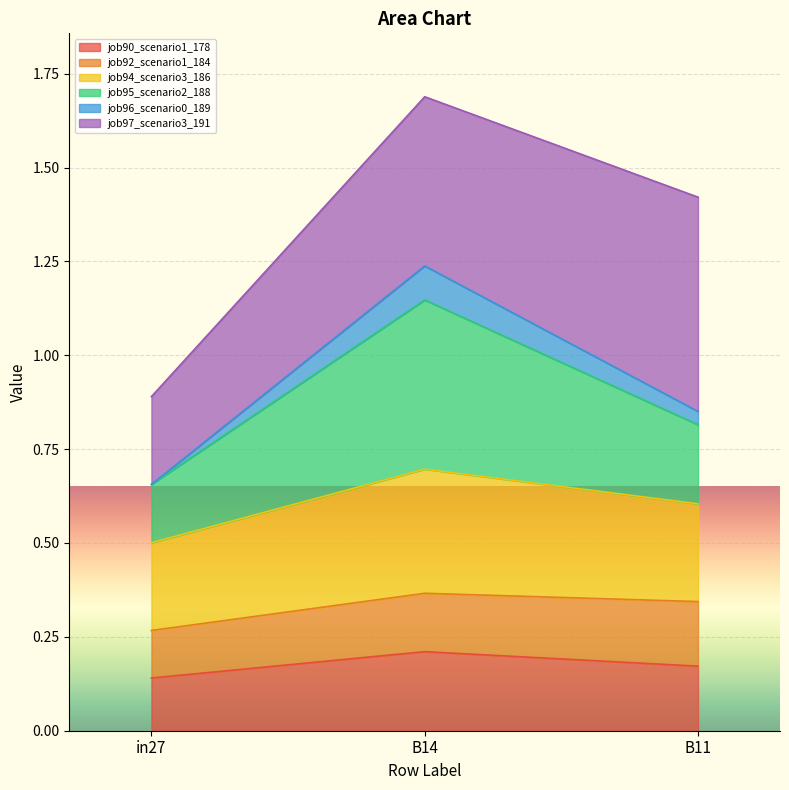

At which category is the sum across all series the highest?

B14